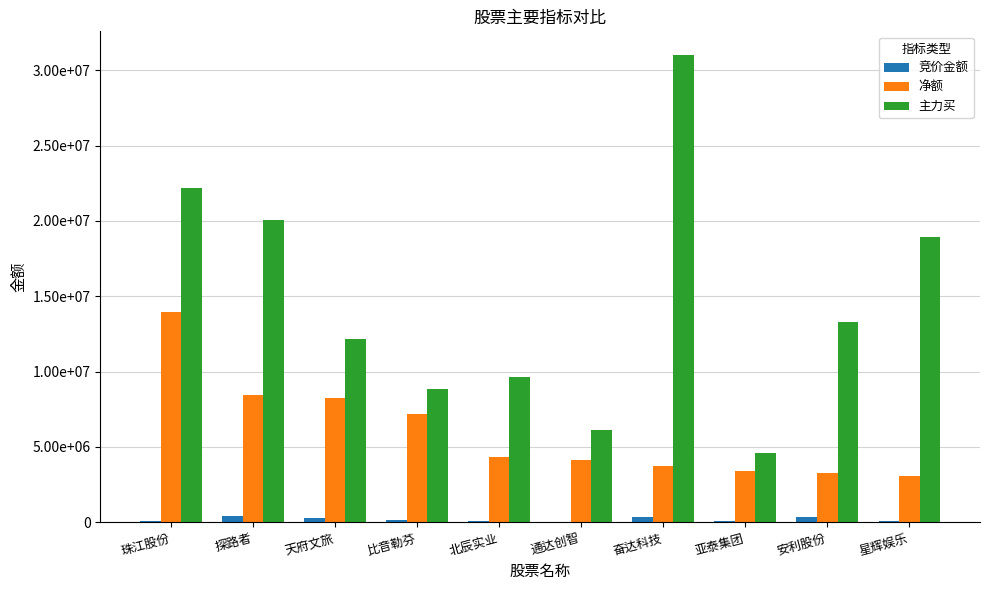

What are all the series names shown in the legend?

竞价金额, 净额, 主力买